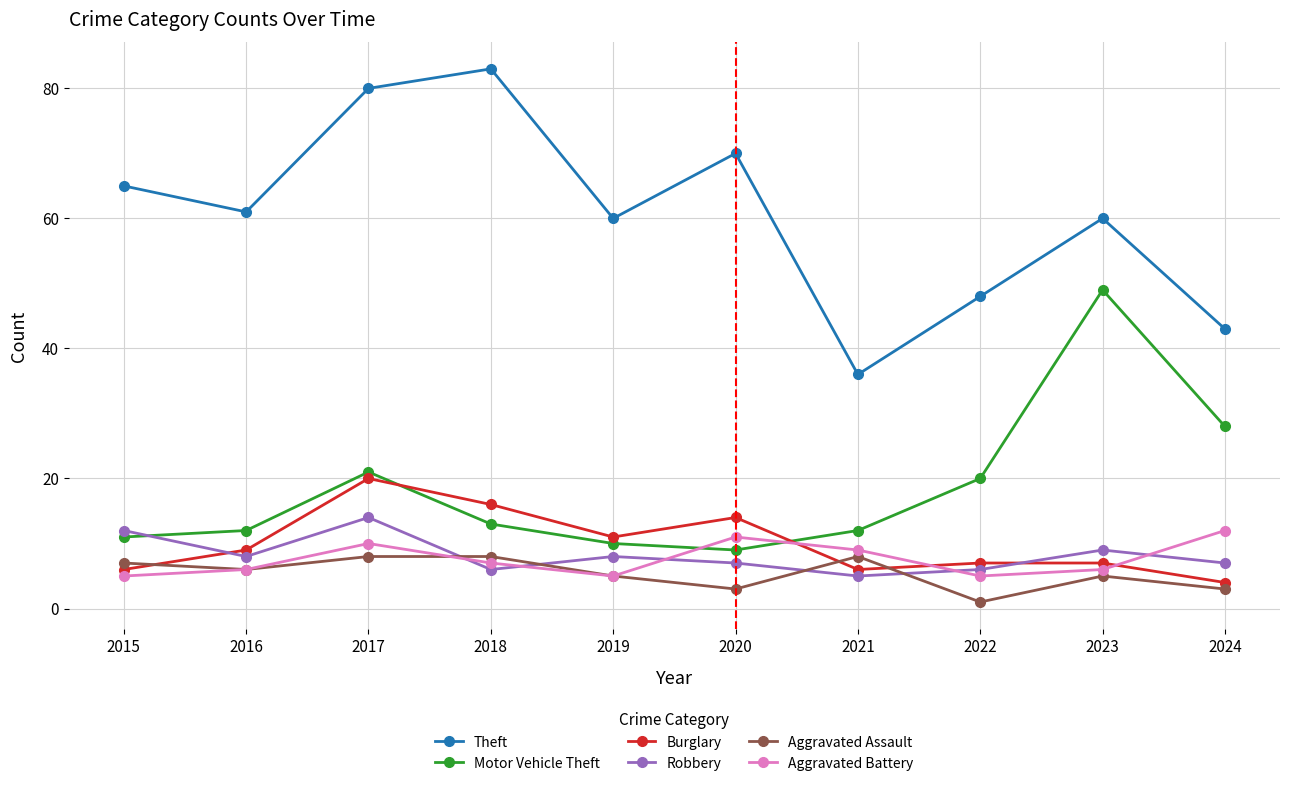

How many lines are shown in the chart?

6